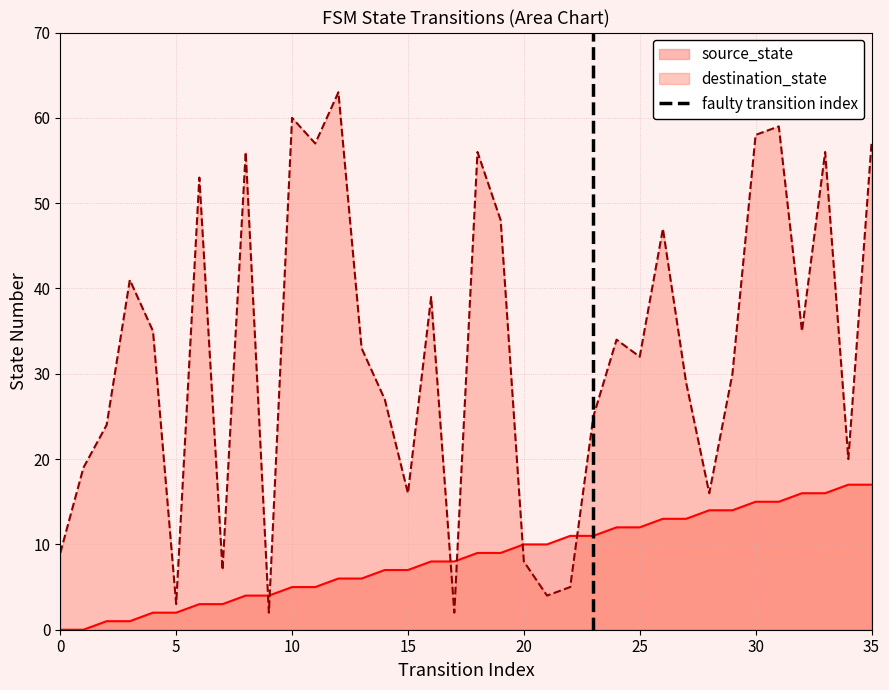

The value of source_state at 10 is 9. True or false?

False